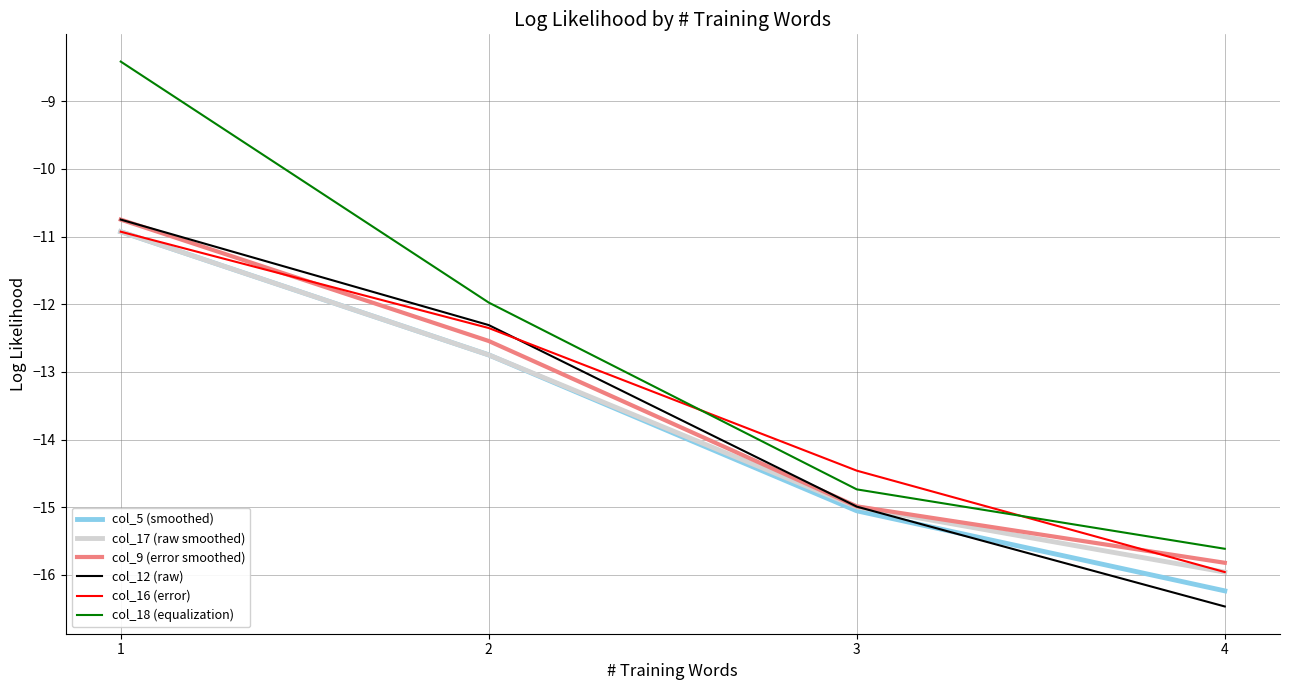

Read the col_5 (smoothed) value at 4.

-16.2